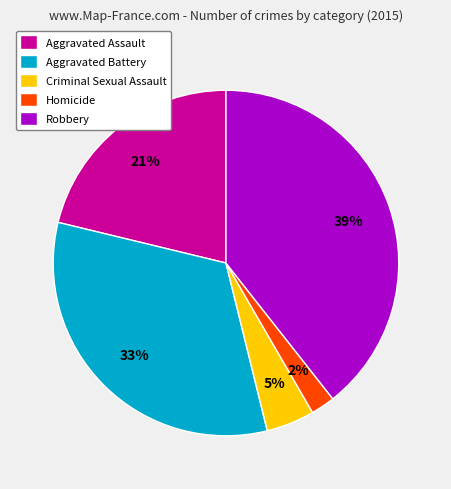

Rank the categories by value from highest to lowest.

Robbery, Aggravated Battery, Aggravated Assault, Criminal Sexual Assault, Homicide